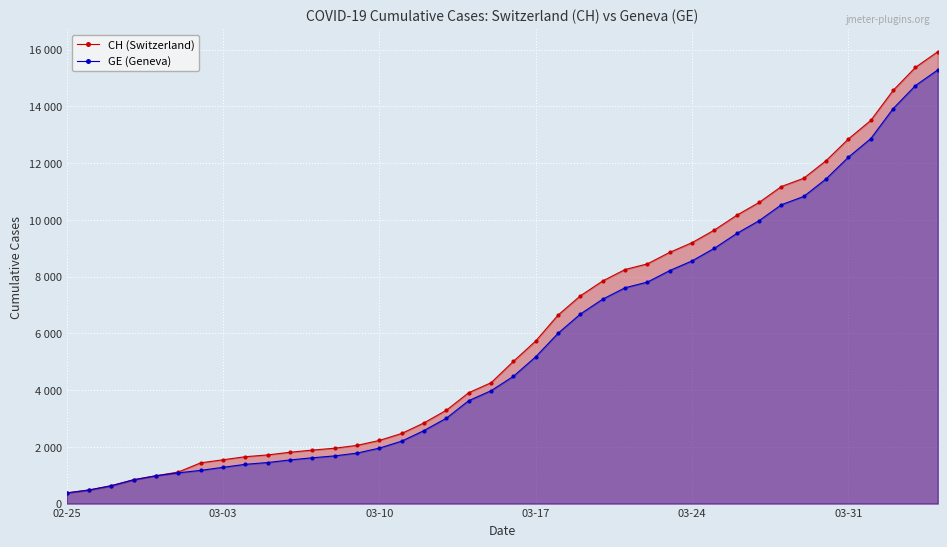

Rank the series at 02-25 from highest to lowest value.

CH (Switzerland), GE (Geneva)